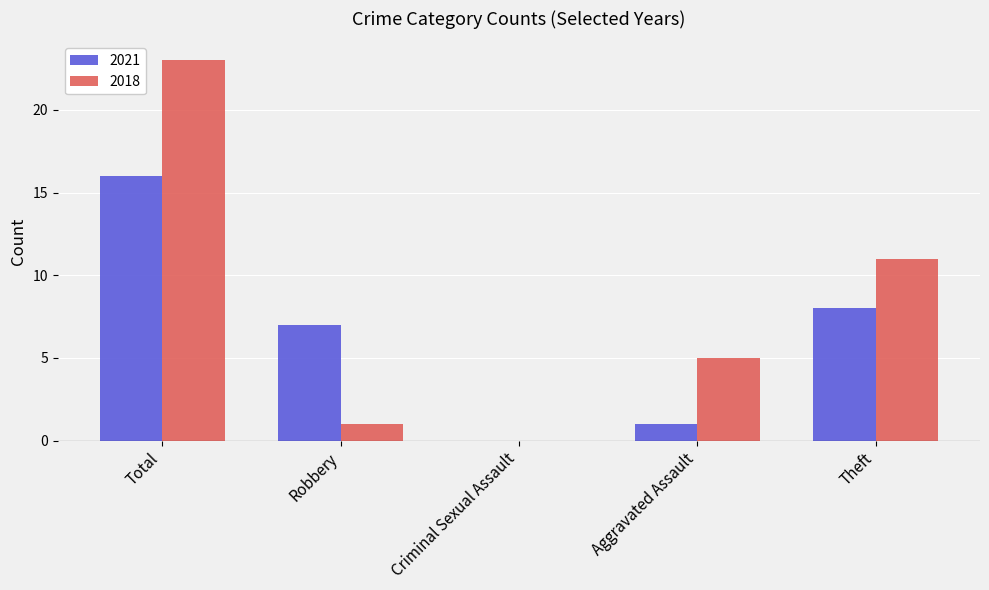

Which series changed the most between Criminal Sexual Assault and Theft?

2018